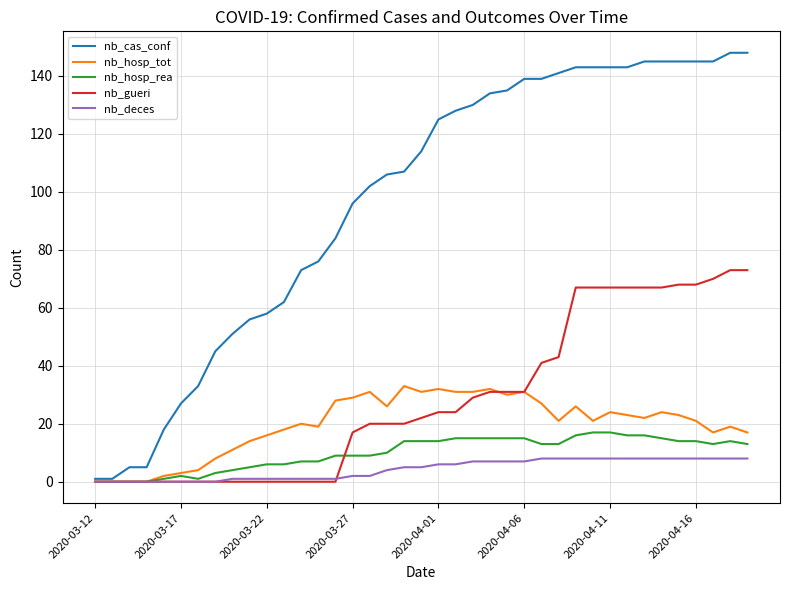

Does the chart display data point markers on the line(s)?

No